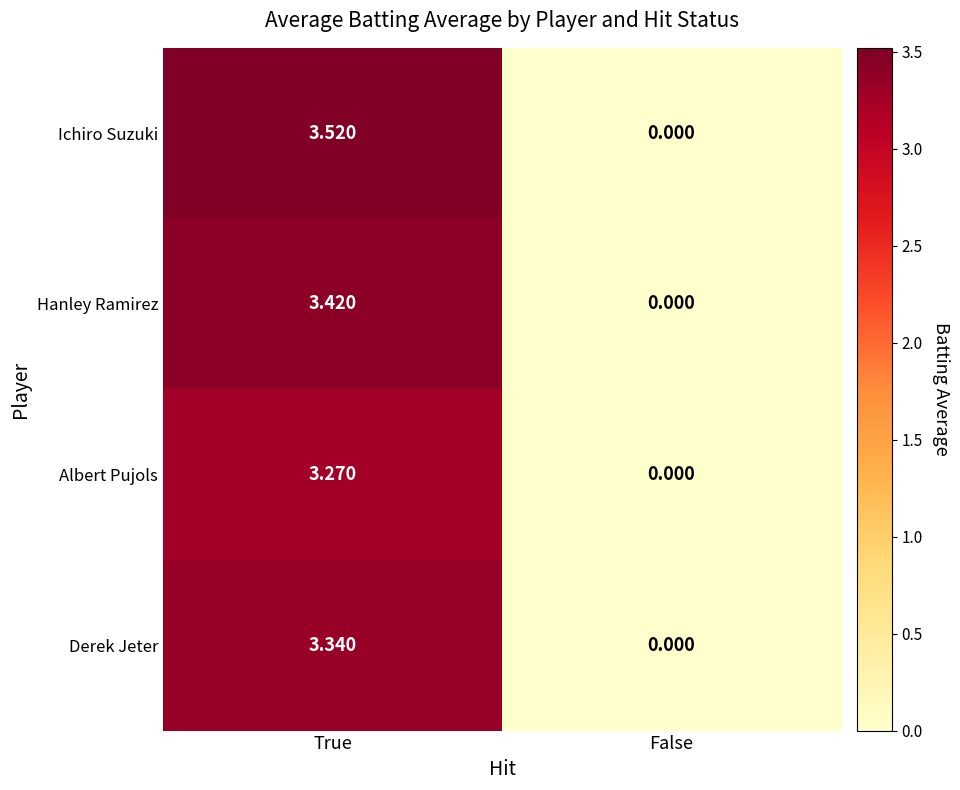

Which series changed the most between True and False?

Ichiro Suzuki